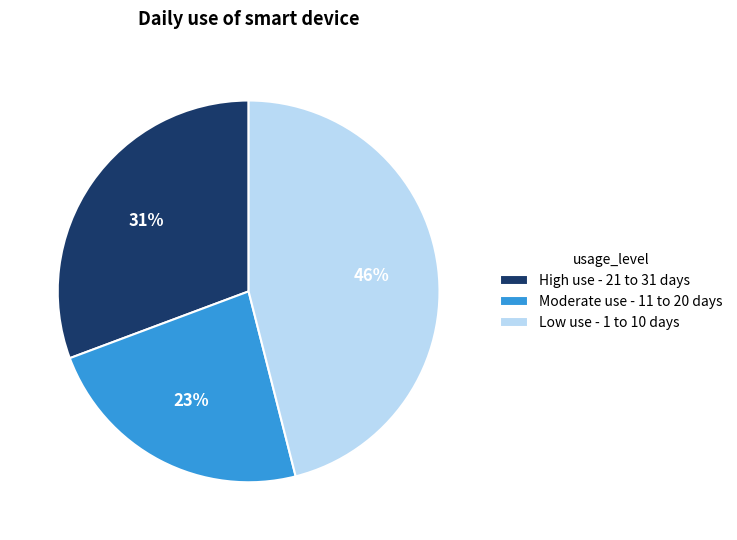

Which has a higher value, Low use - 1 to 10 days or High use - 21 to 31 days?

Low use - 1 to 10 days